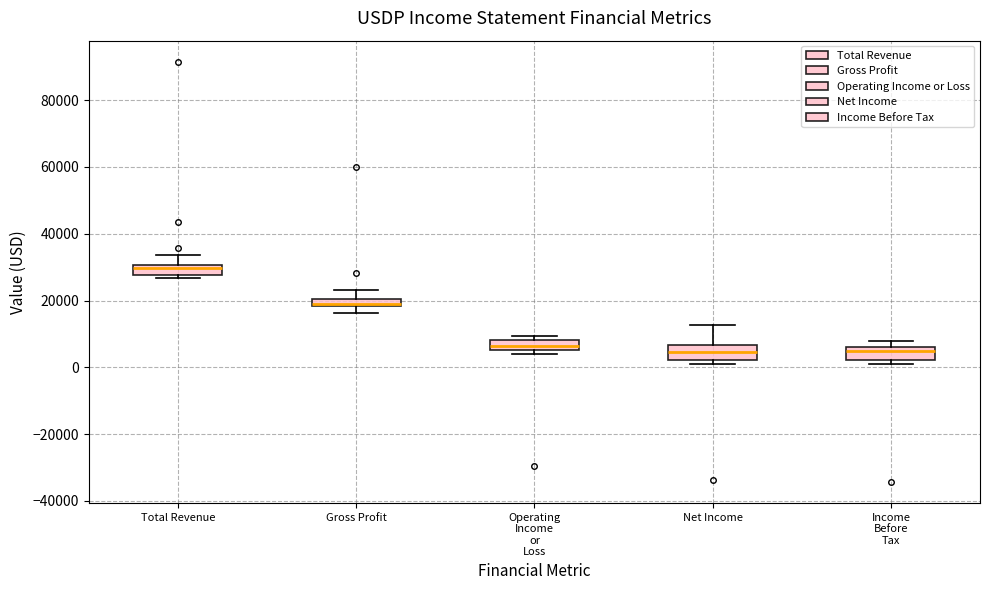

Which box's median line is the highest?

Total Revenue